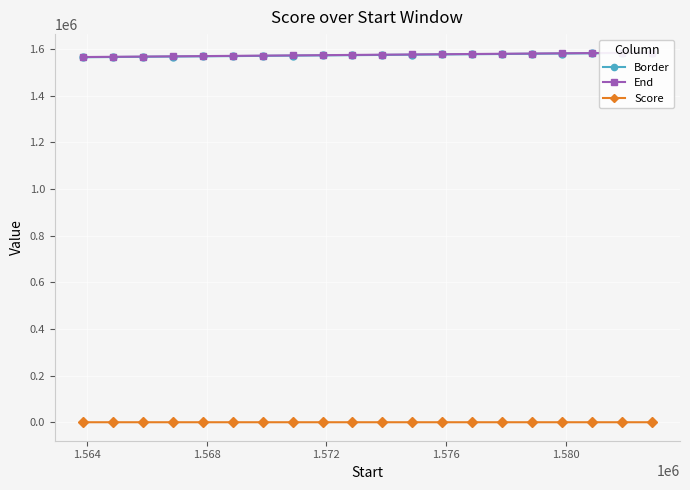

True or false: Score has more than 0 interior local peaks.

True